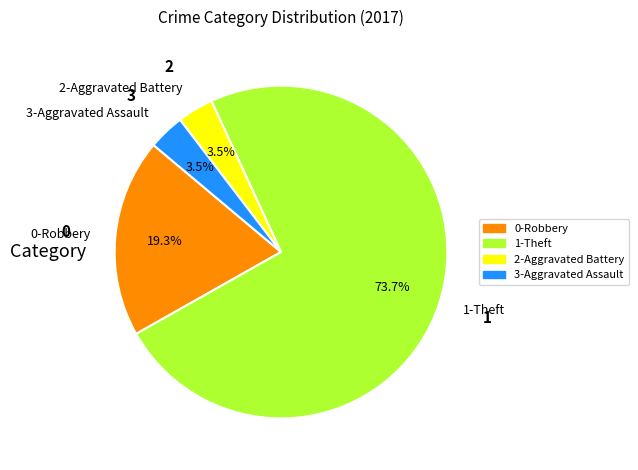

Combined, what portion of the pie is 1-Theft and 0-Robbery?

93.0%